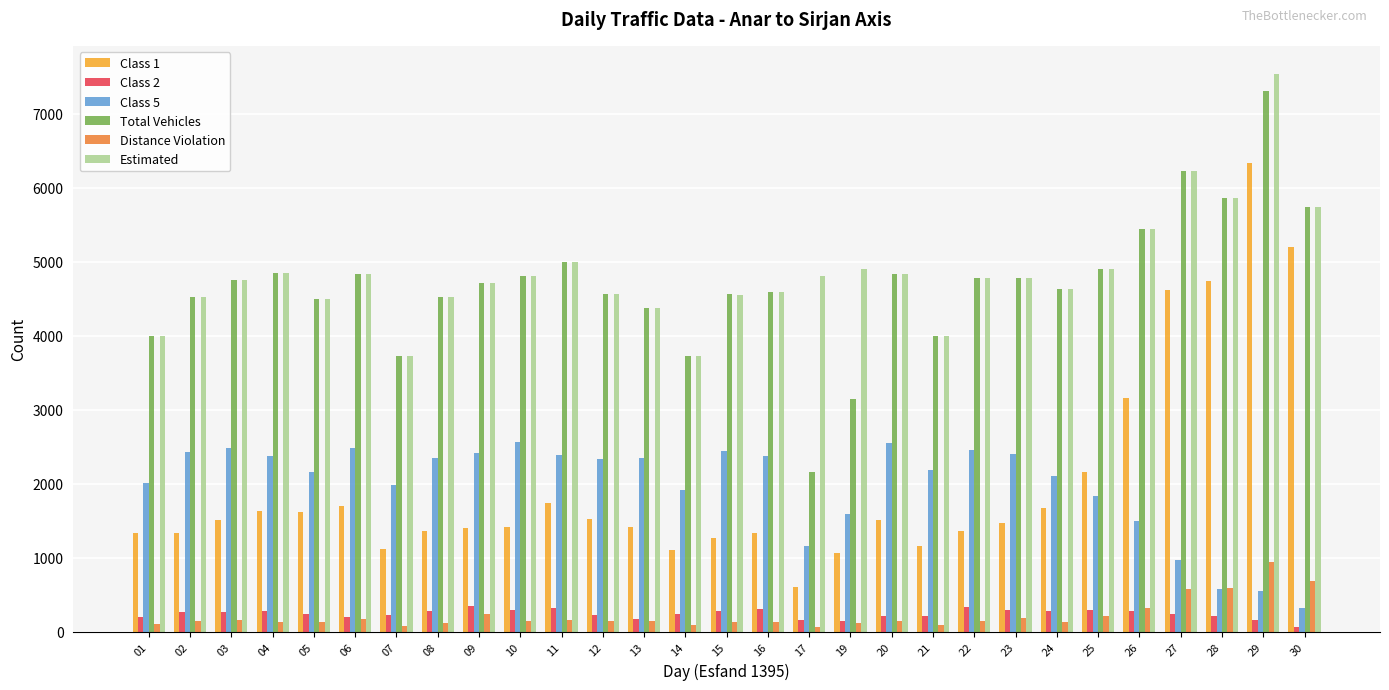

True or false: Distance Violation has a value of 688 at 30.

True